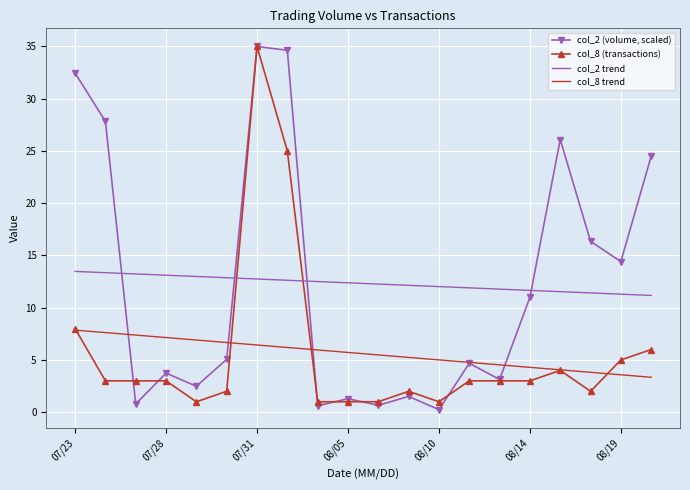

What is the minimum value for col_2 trend?

11.2